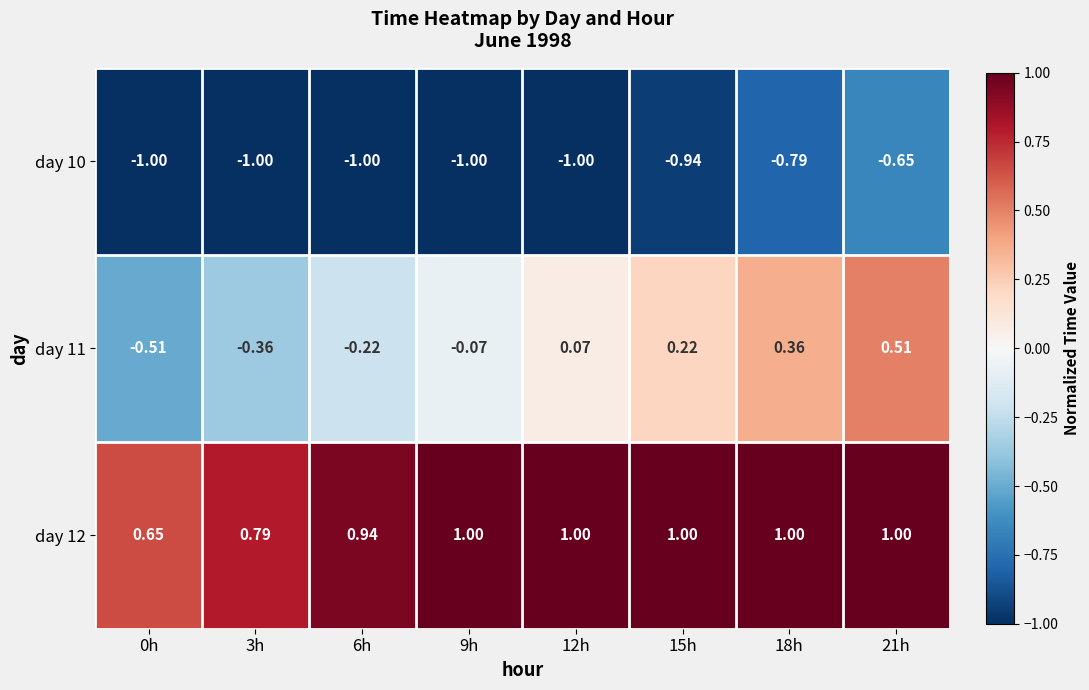

At how many categories does at least one series exceed 0?

8